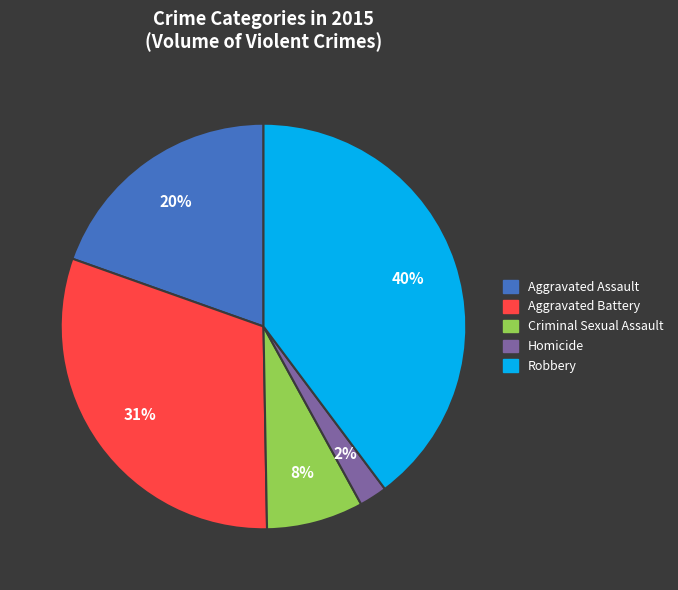

What is the smallest slice in the pie chart?

Homicide